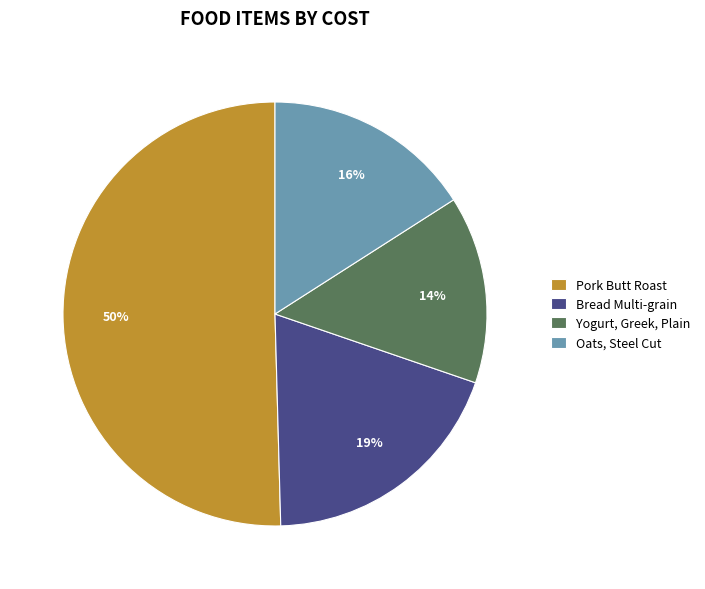

To the nearest percent, what portion does Oats, Steel Cut represent?

16%